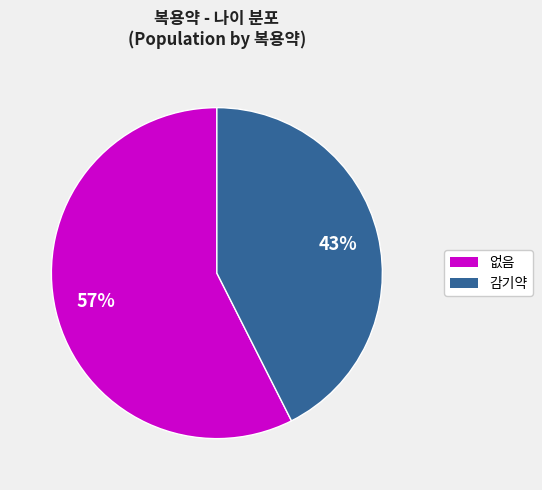

Which slice is the smallest?

감기약